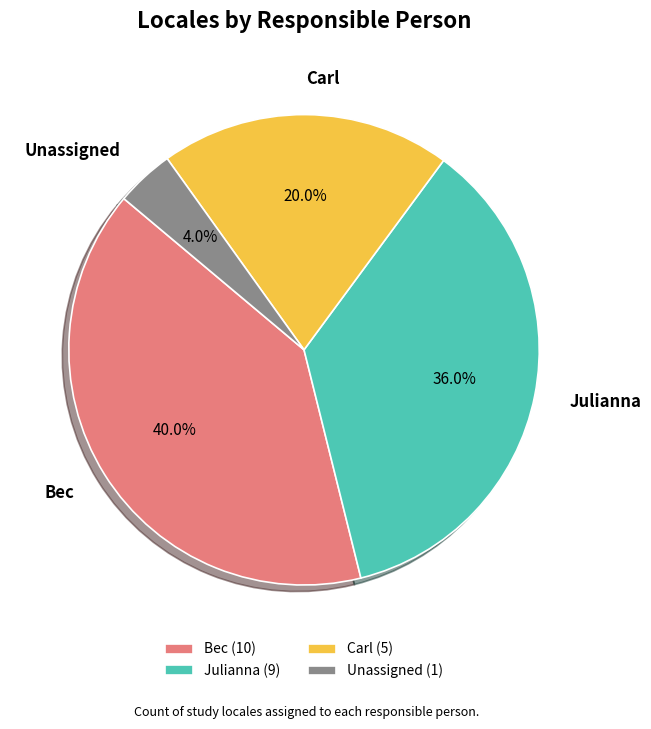

Is the sum of Julianna and Unassigned greater than half?

No